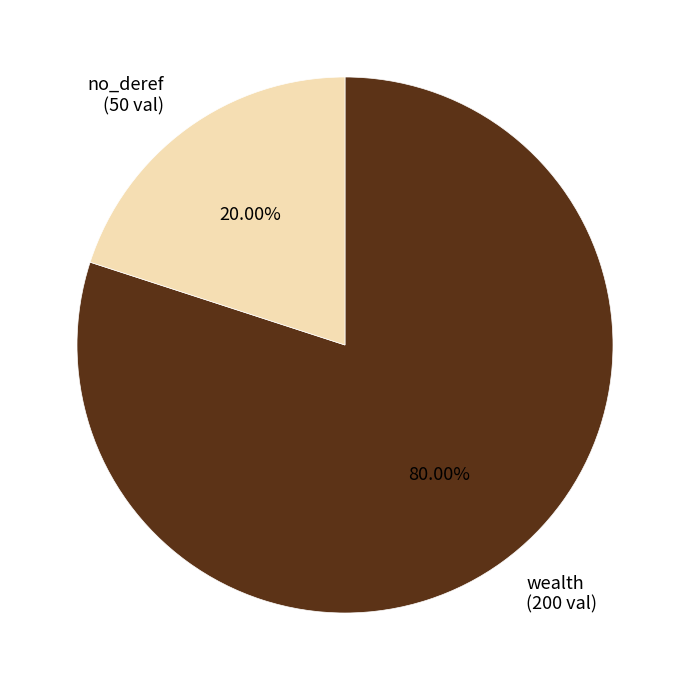

How many segments does this pie chart have?

2